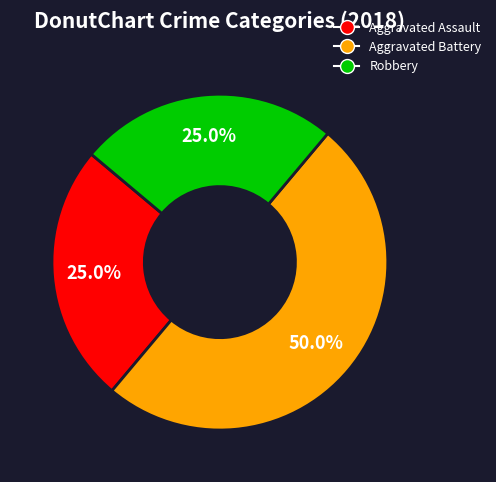

What percentage is the Robbery slice, to the nearest percent?

25%